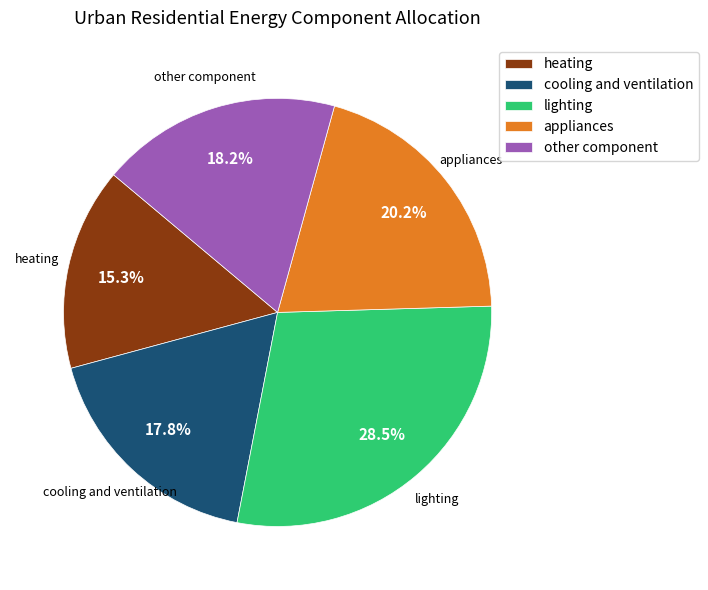

How many segments does this pie chart have?

5